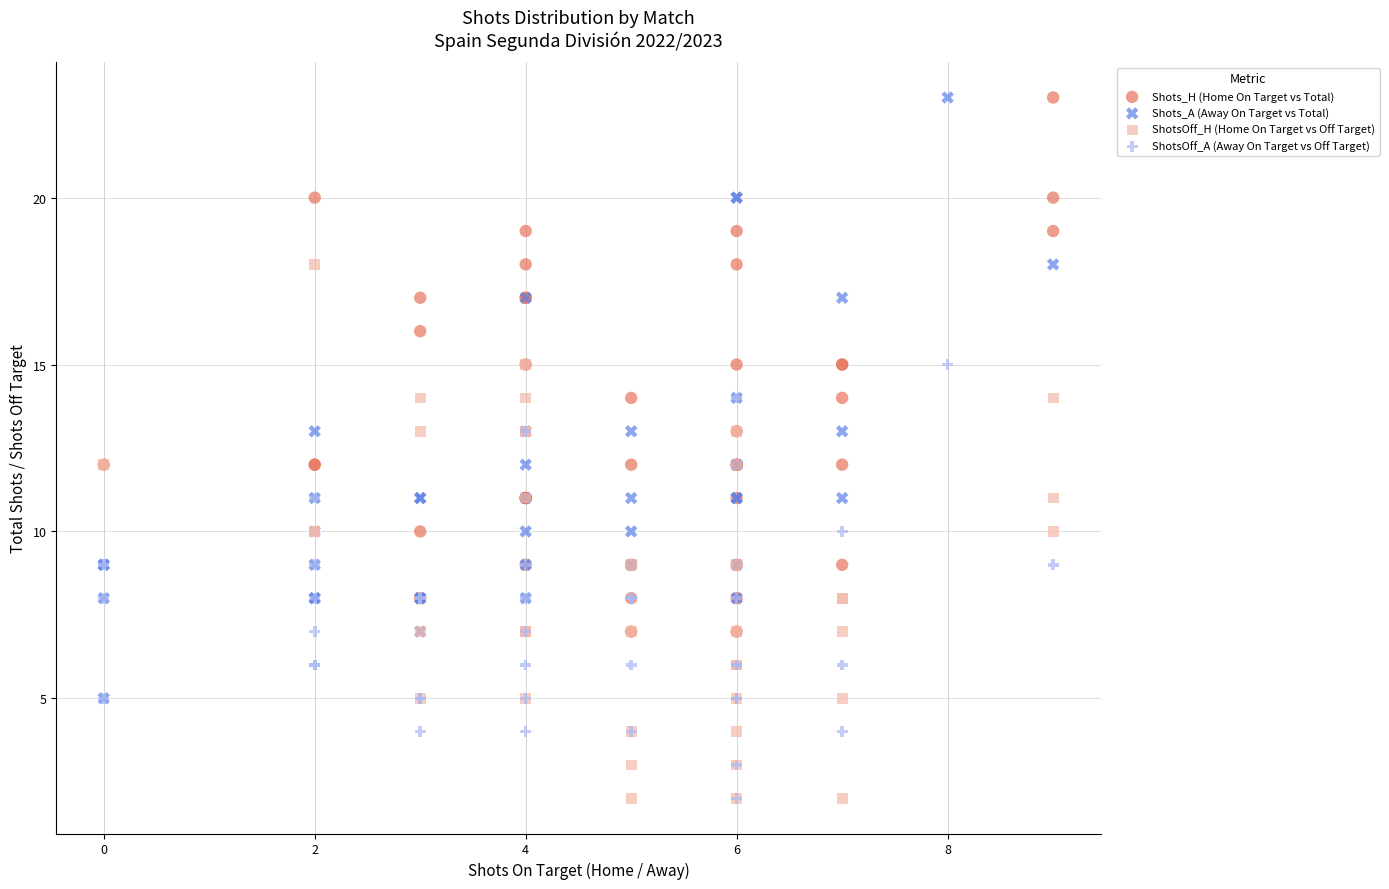

Which series has the widest spread of Y values?

Shots_A (Away On Target vs Total)